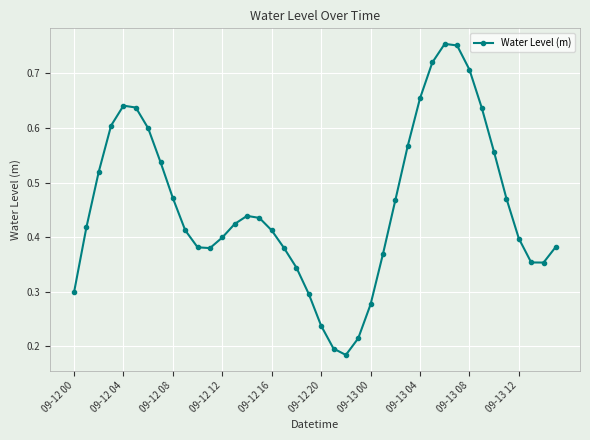

True or false: the data has more than 2 interior local peaks.

True